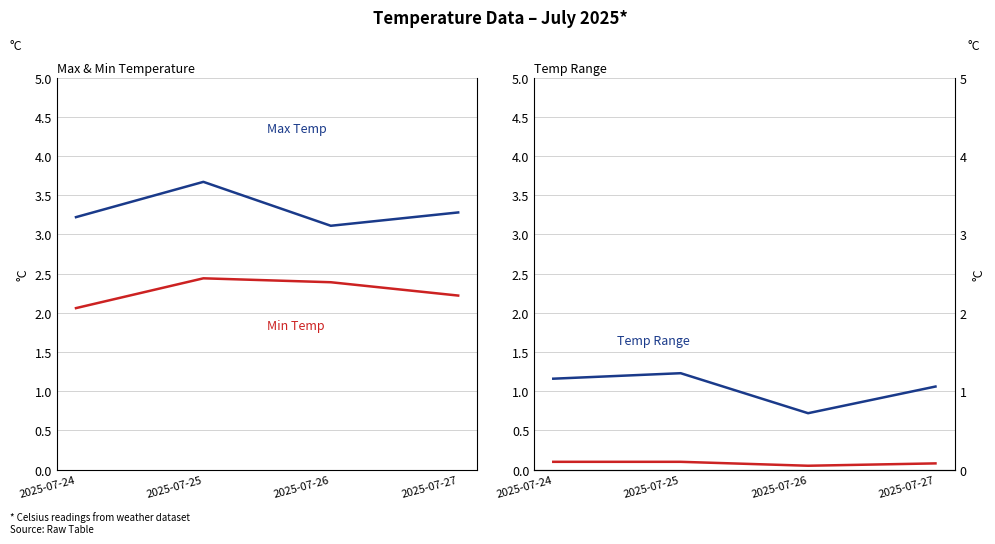

What value does the baseline series have at 2025-07-25?

0.1